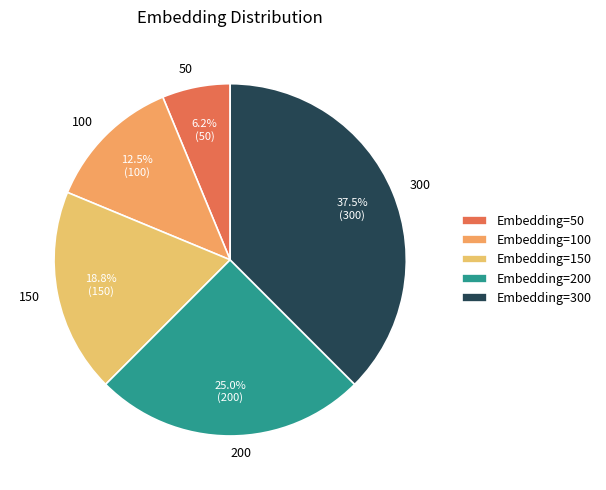

How many slices are in this pie chart?

5